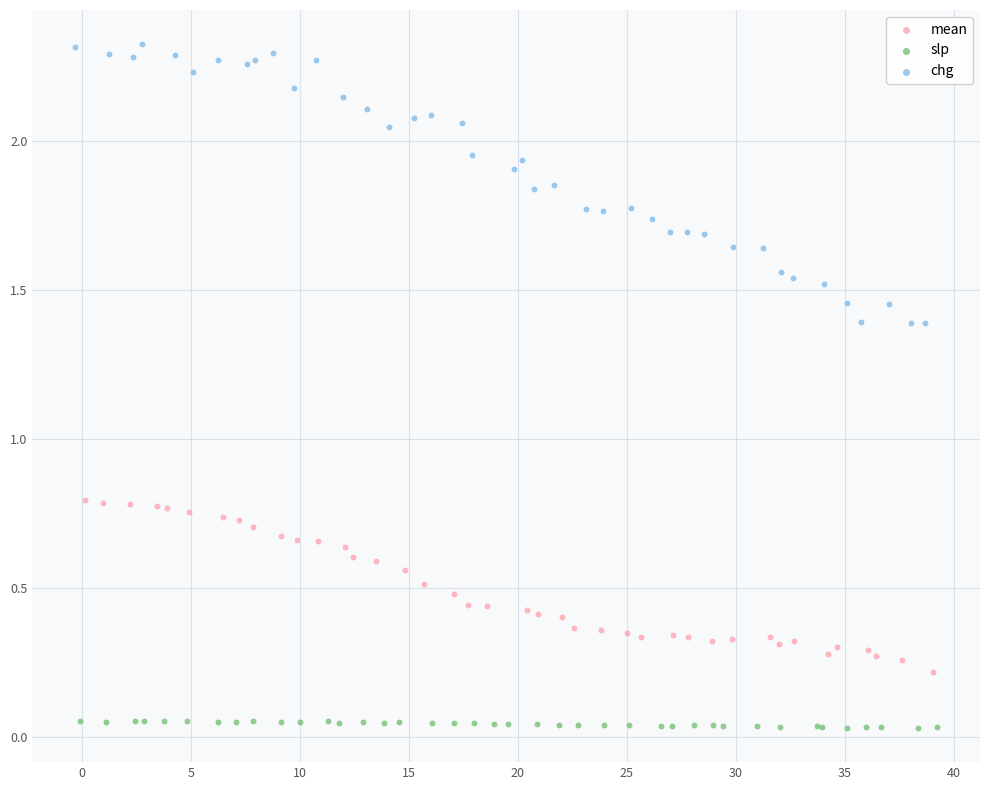

Which series contains the lowest Y value?

slp